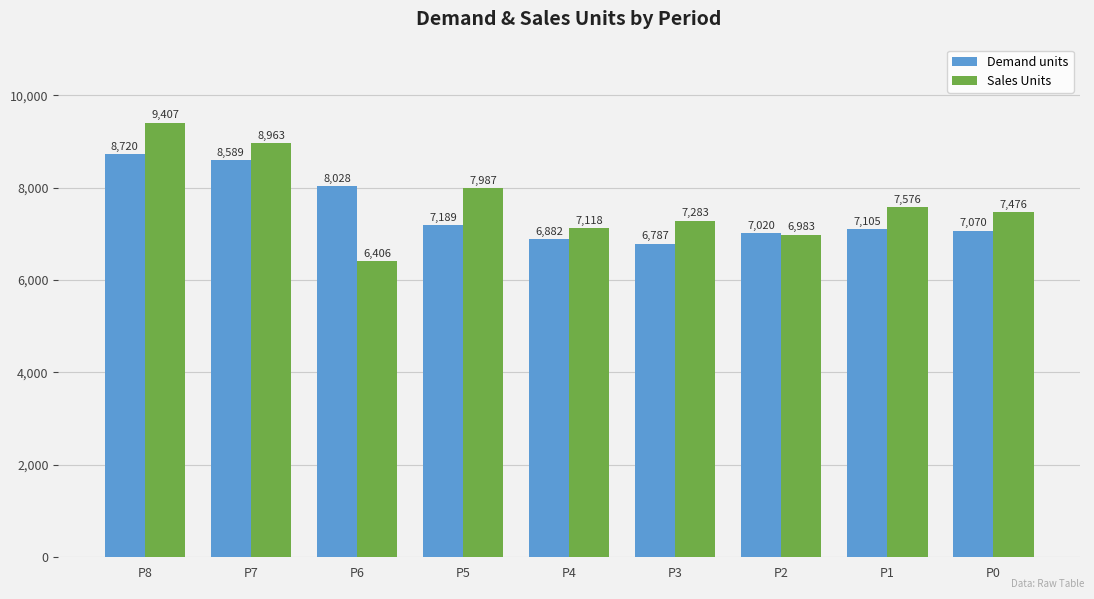

Reading right to left, extract all data points from this chart.

Demand units: P0=7070	P1=7105	P2=7020	P3=6787	P4=6882	P5=7189	P6=8028	P7=8589	P8=8720
Sales Units: P0=7476	P1=7576	P2=6983	P3=7283	P4=7118	P5=7987	P6=6406	P7=8963	P8=9407